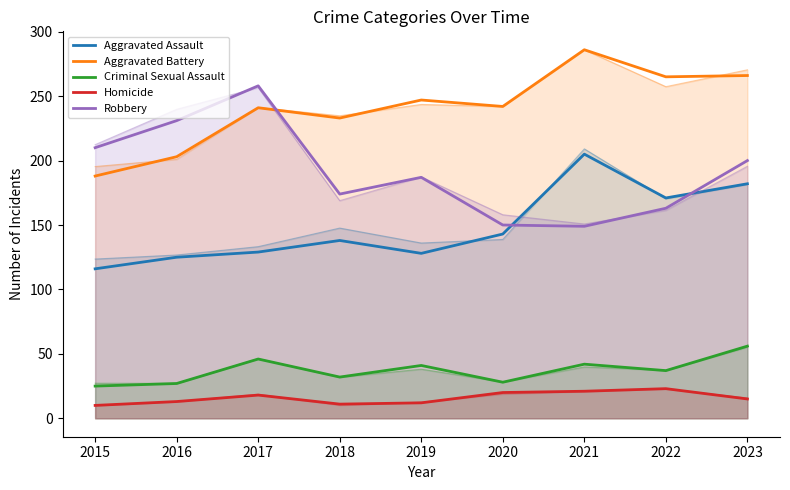

Between 2015 and 2016, which series saw the biggest shift?

Robbery